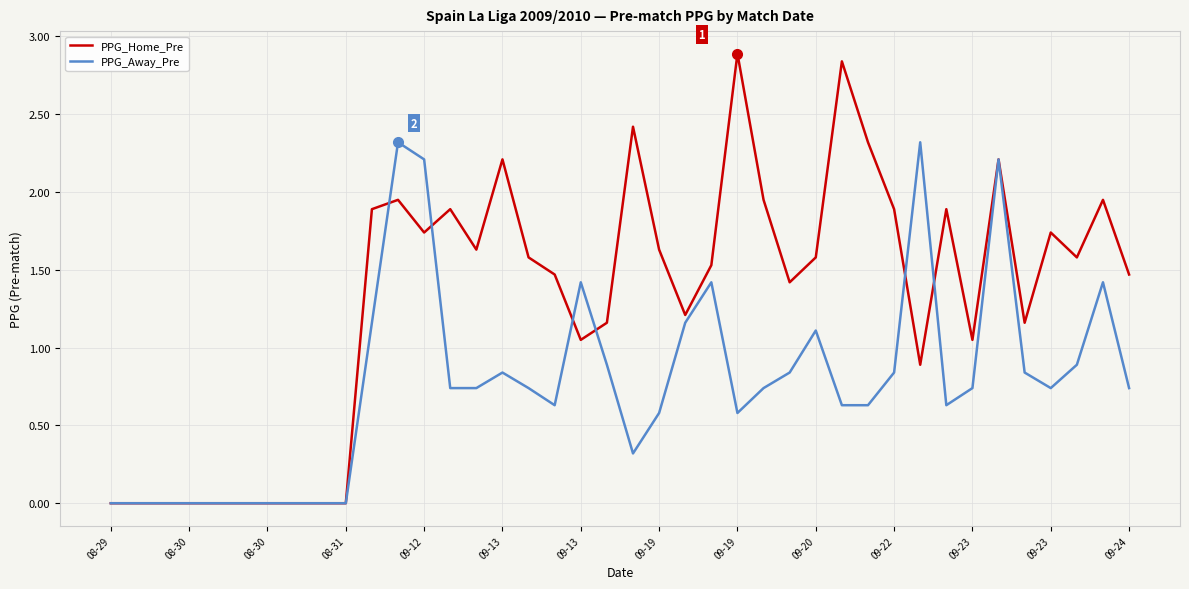

Which series ends up on top after the final intersection of PPG_Away_Pre and PPG_Home_Pre?

PPG_Home_Pre